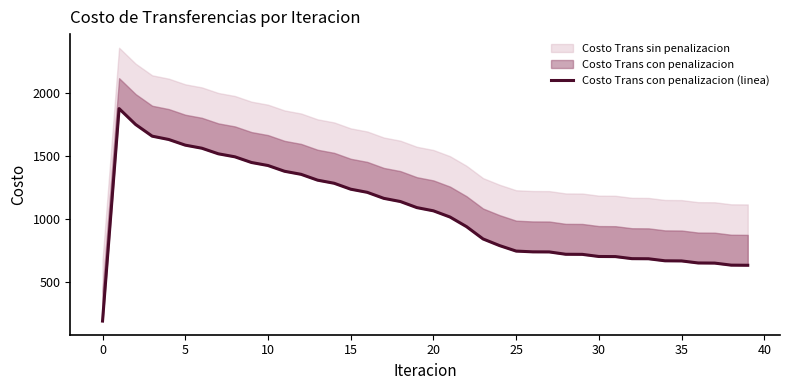

What is the greatest value displayed?

1873.3